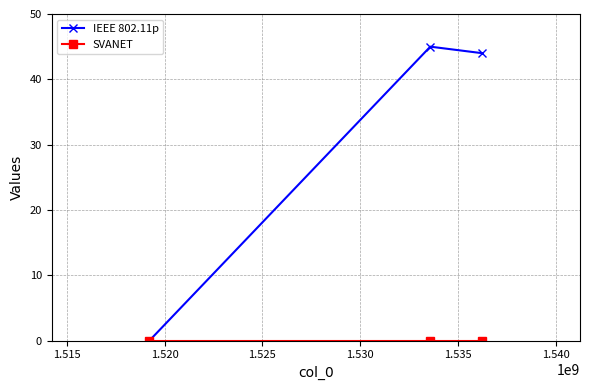

Which series has the widest spread of values?

IEEE 802.11p